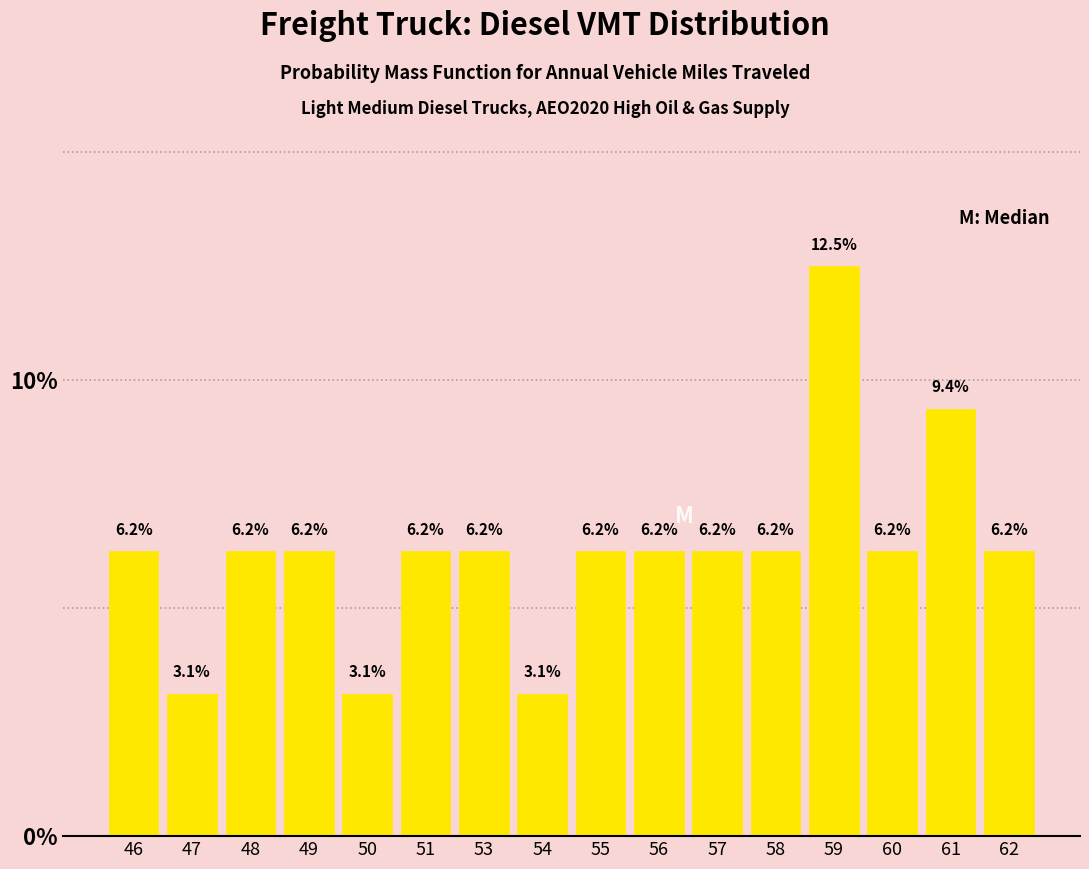

At which category does the chart reach its peak across all series?

59